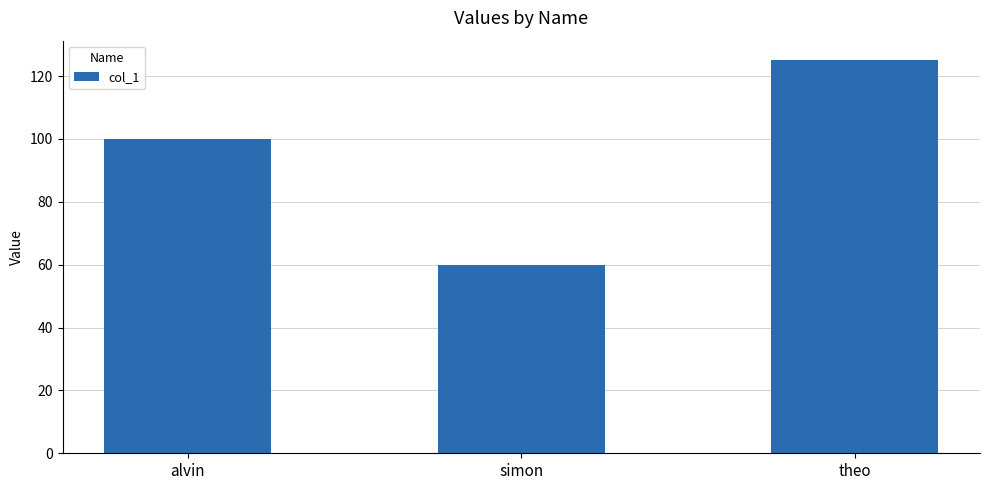

Where is the data nearest to the value 92?

alvin